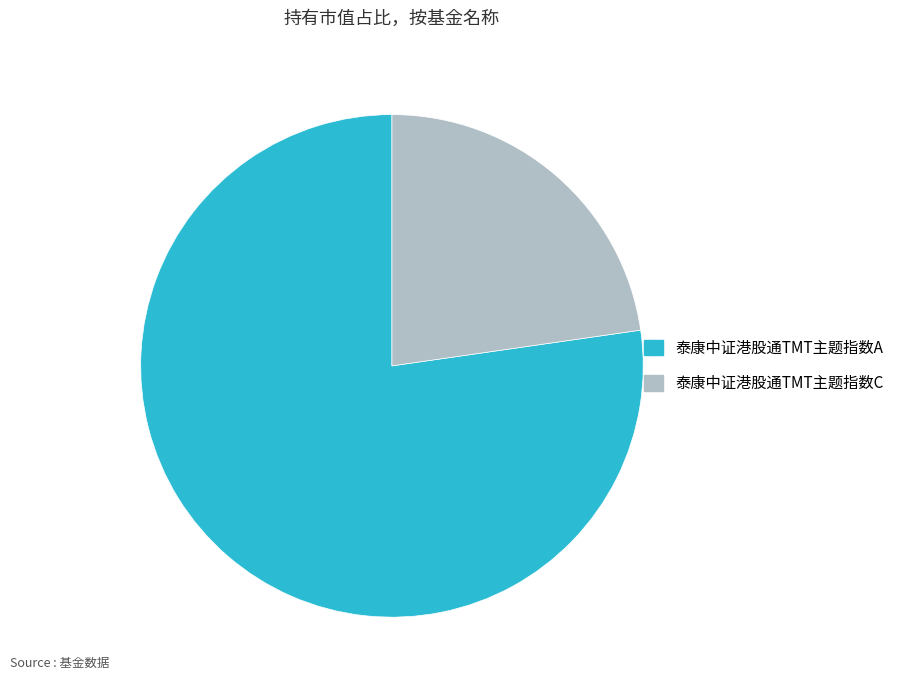

Does 泰康中证港股通TMT主题指数A represent more than half of the total?

Yes